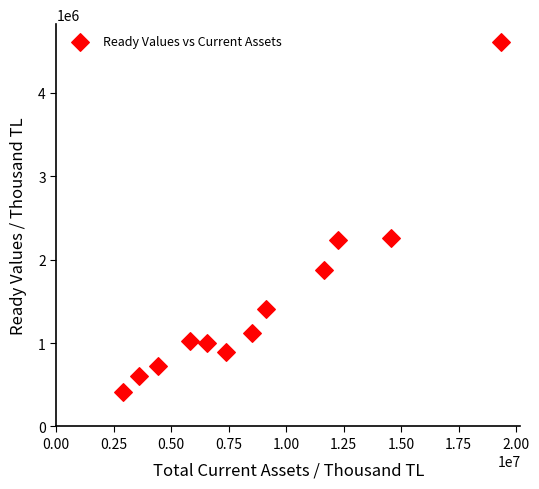

What is the average Y value?

1516183.2